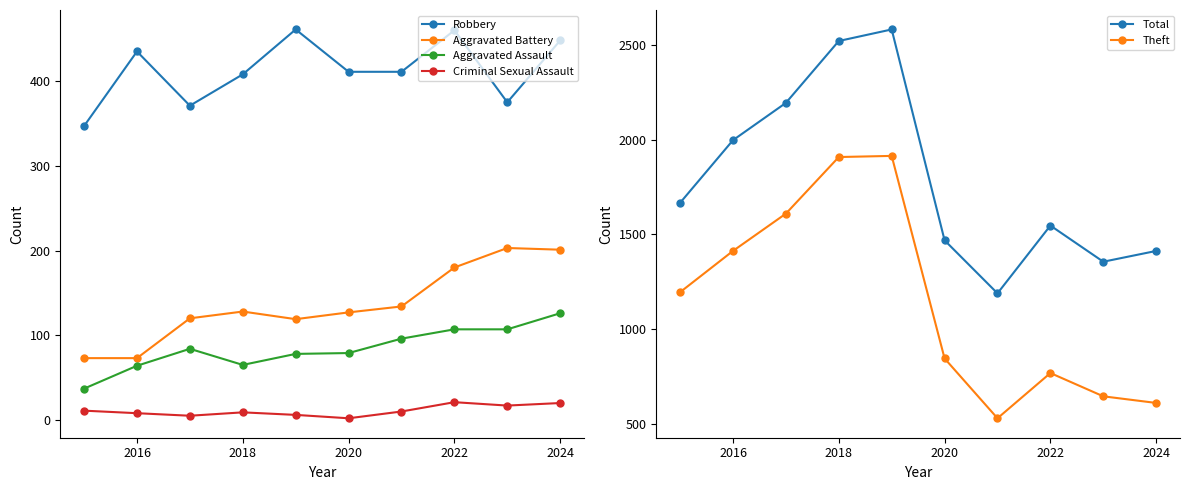

At how many categories does at least one series exceed 1872?

4